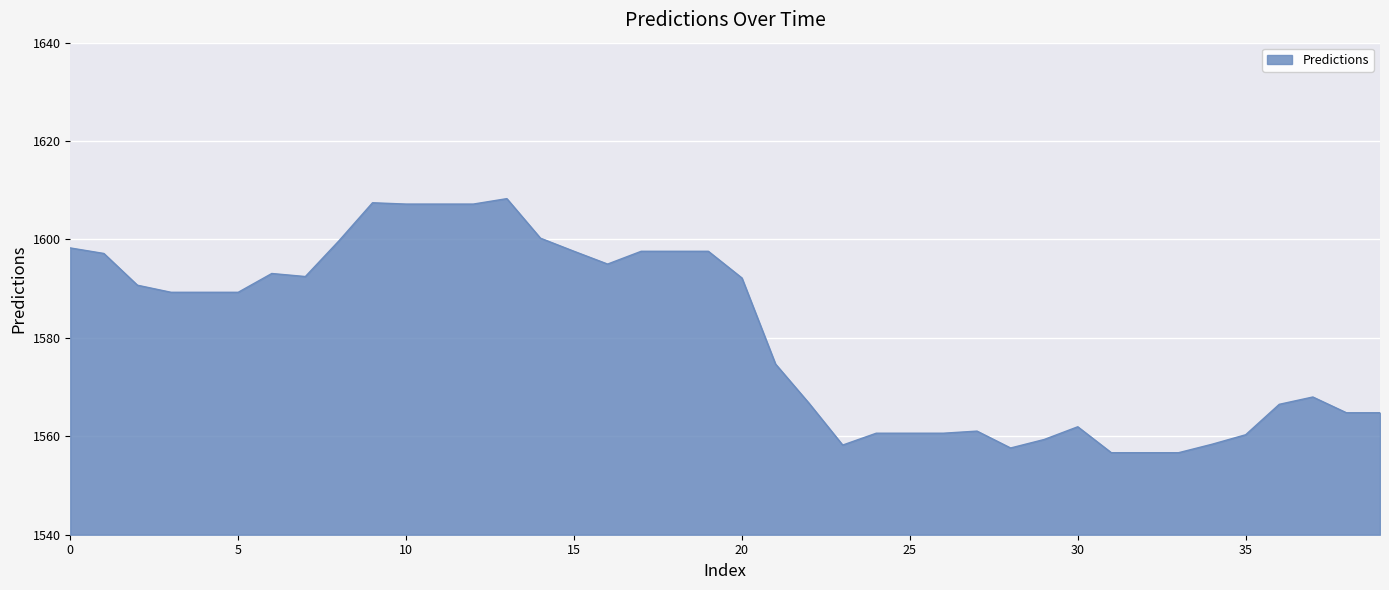

How many series are shown in this chart?

1